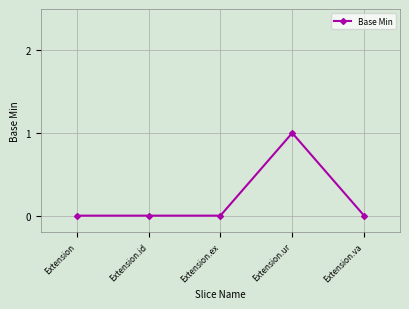

What is the label of the 1st point from the left?

Extension